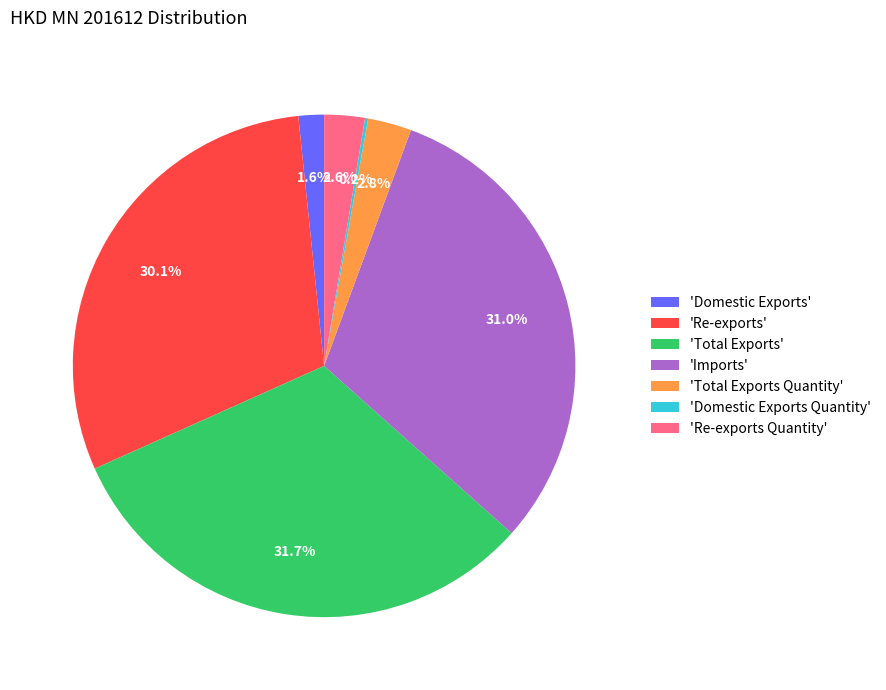

Do 'Re-exports' and 'Total Exports' together represent more than half of the pie?

Yes